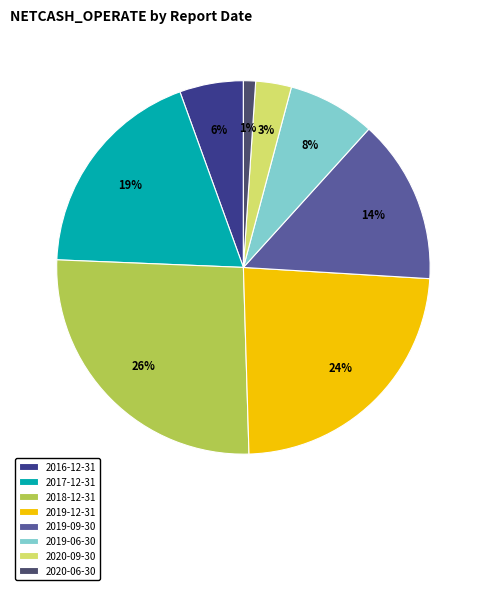

True or false: 2018-12-31 accounts for 20% of the total.

False